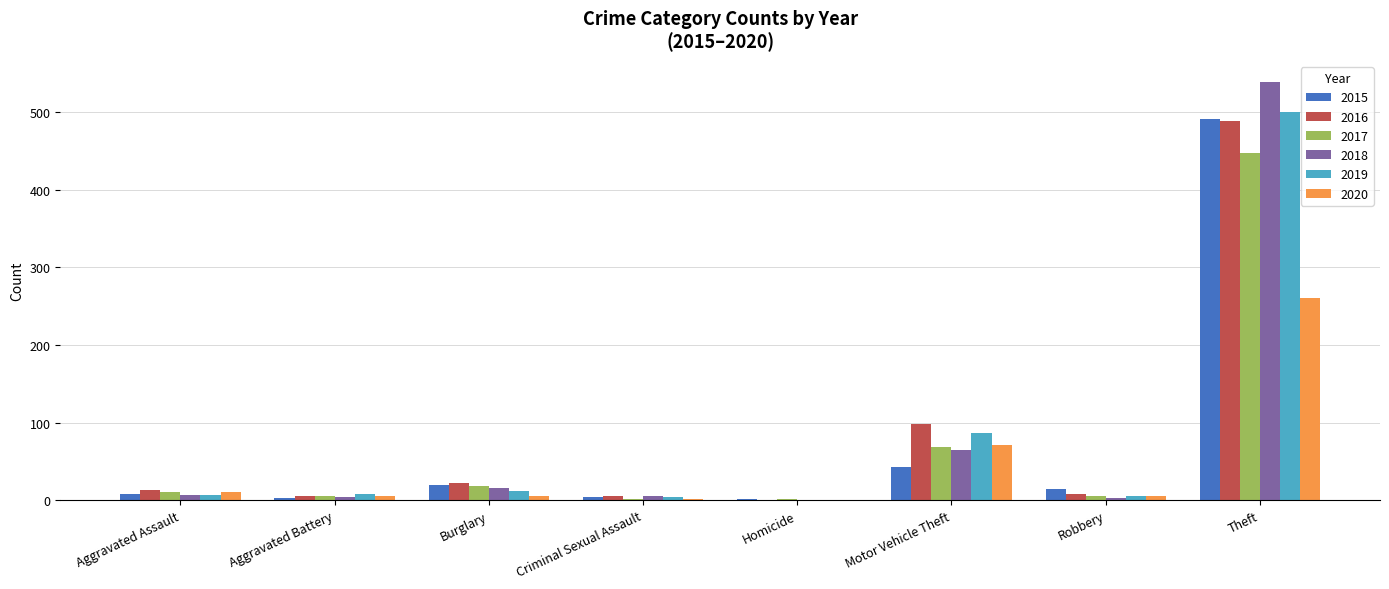

At which category is the sum across all series the highest?

Theft